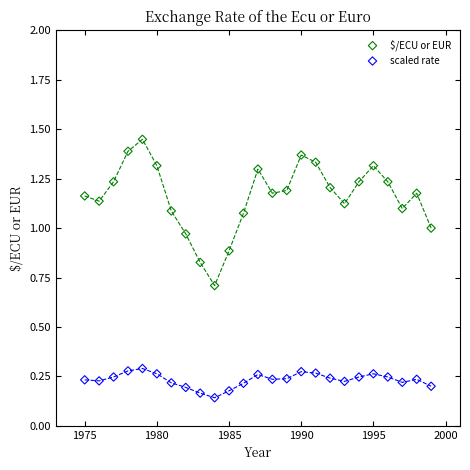

Across all data points, what is the range of X values (max minus min)?

24.0